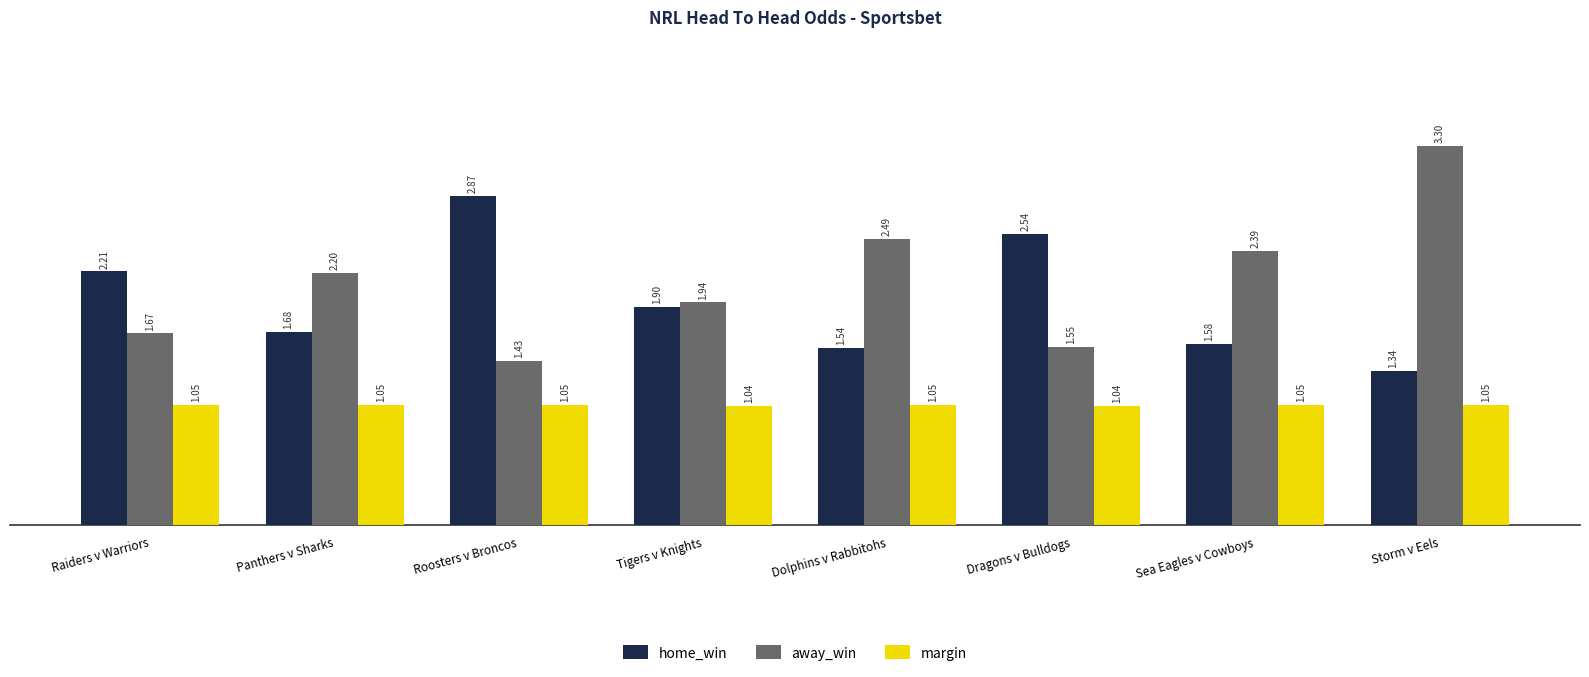

Is it true that away_win equals 5.0 at Storm v Eels?

False